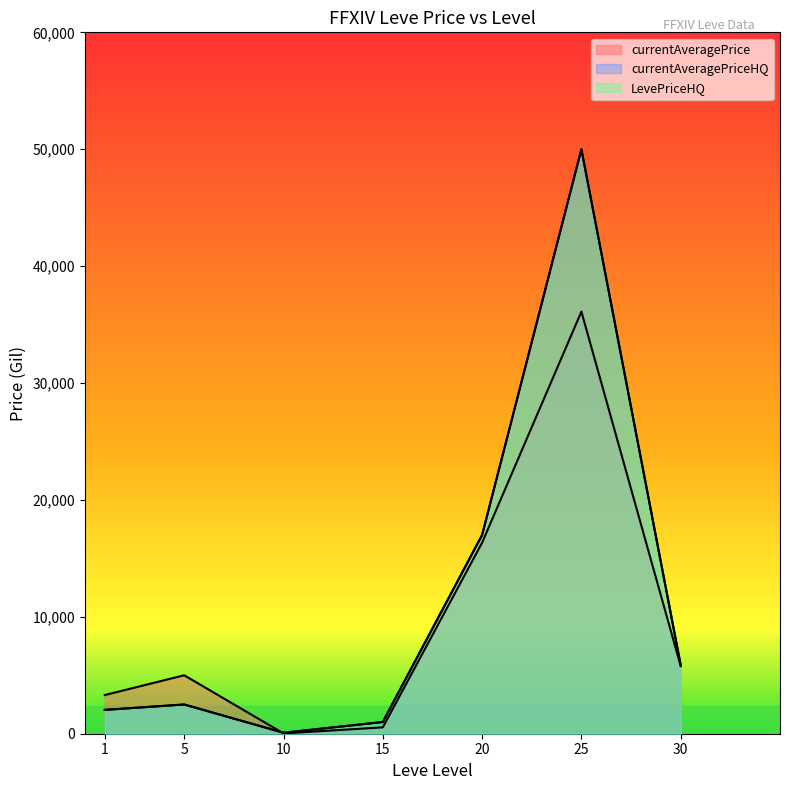

How many interior local valleys does the currentAveragePrice series have?

1